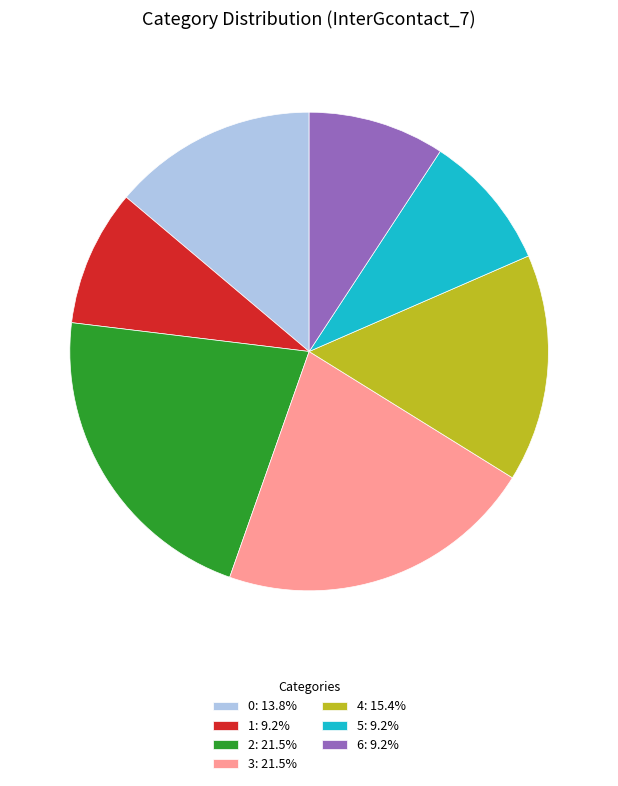

Does 1 account for over 50% of the chart?

No